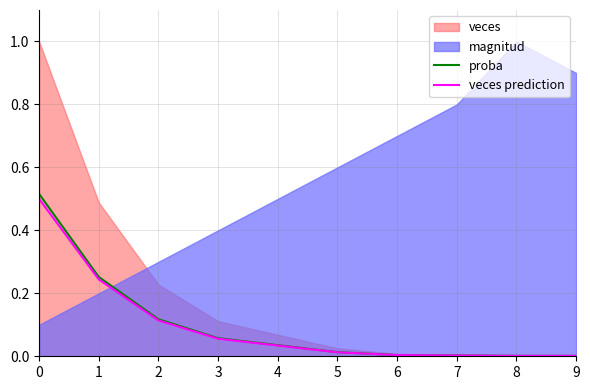

Which category has the lowest value in the proba series?

8